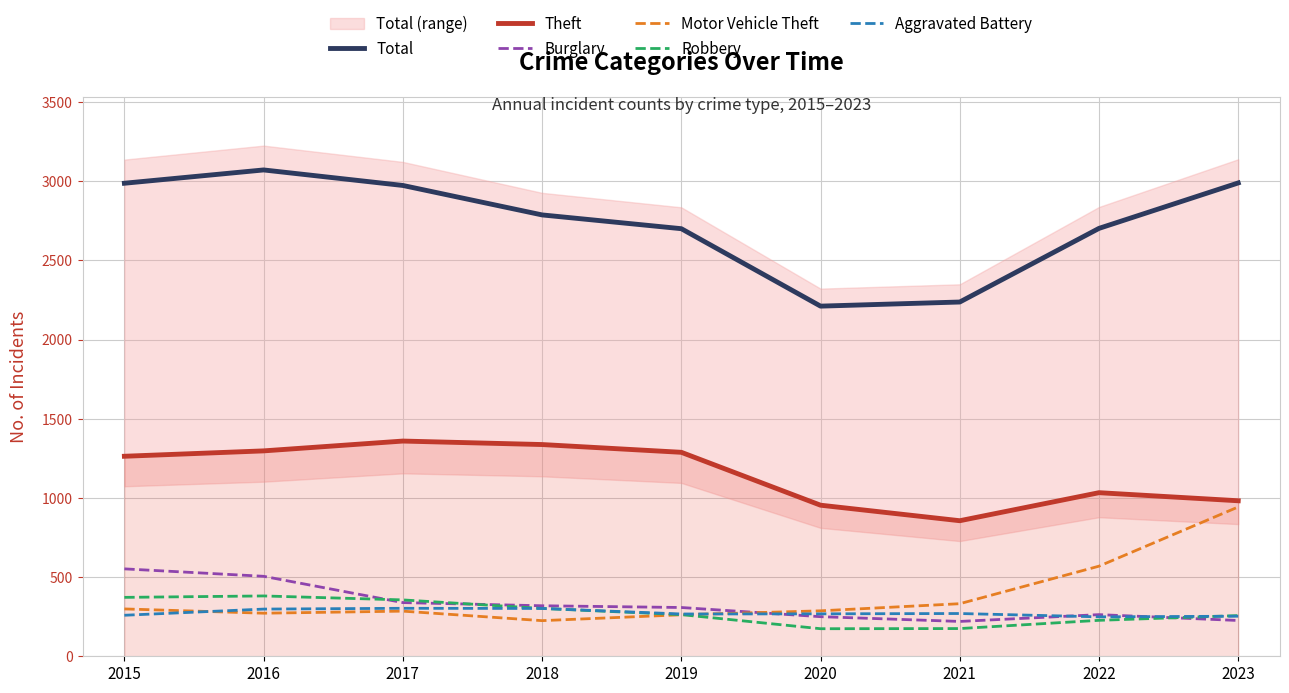

Which category has the highest value in the Total series?

2016